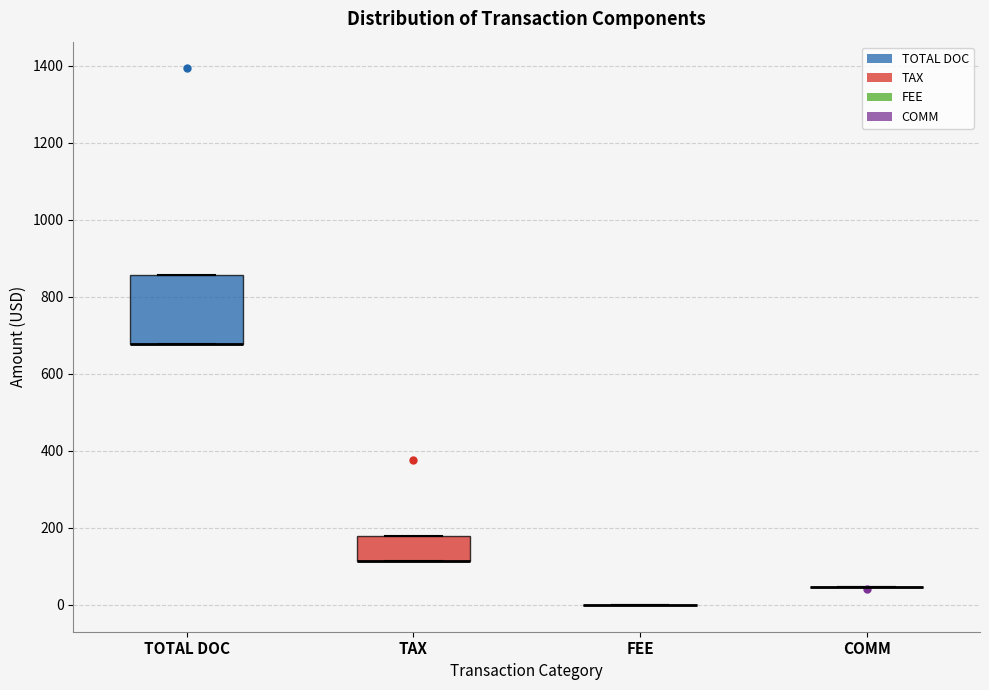

Reading left to right, transcribe this box plot: for each box, give where its median line is, the range the box spans, and where its two whiskers end, as read against the y-axis. The values are not printed on the chart, so give them approximately, as read against the axis.

TOTAL DOC: median 680 (drawn on the box's lower edge), box 680 to 860, whiskers 680 to 860
TAX: median 120 (drawn on the box's lower edge), box 120 to 180, whiskers 120 to 180
FEE: box collapsed to a line at 0, whiskers 0 to 0
COMM: box collapsed to a line at 40, whiskers 40 to 40